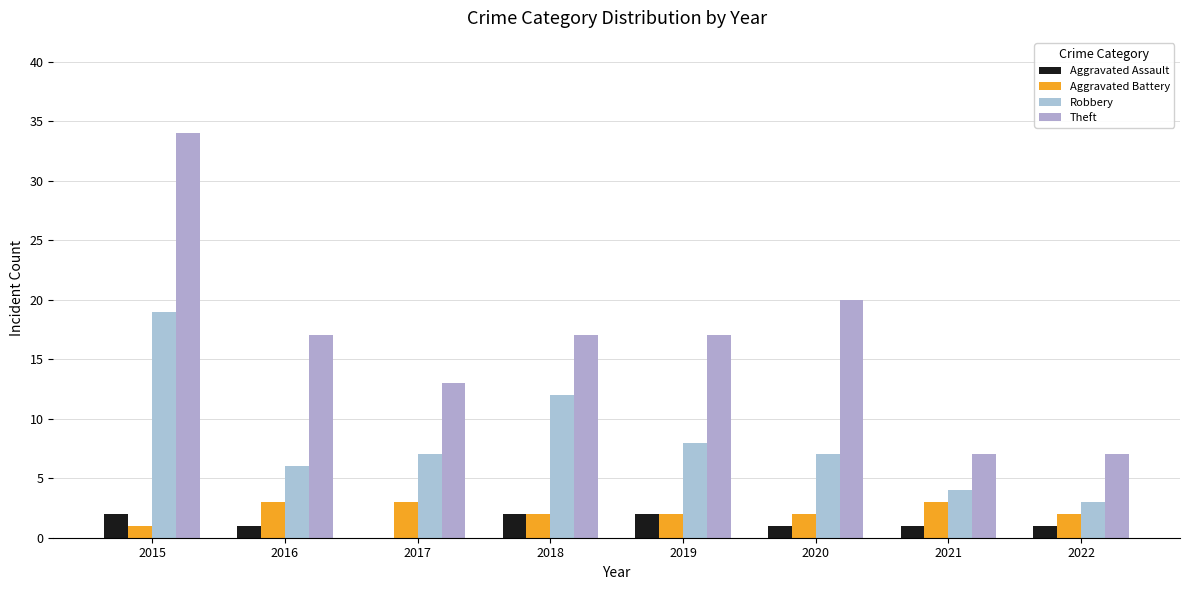

What are all the series names shown in the legend?

Aggravated Assault, Aggravated Battery, Robbery, Theft